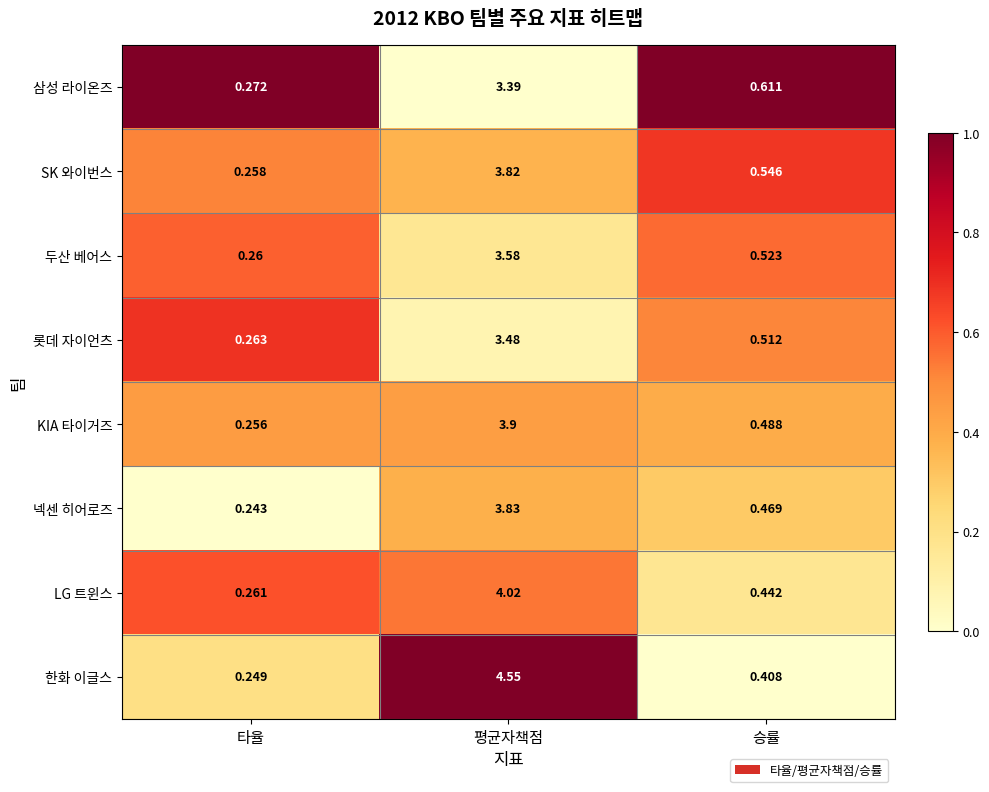

Which series has the widest spread of values?

한화 이글스